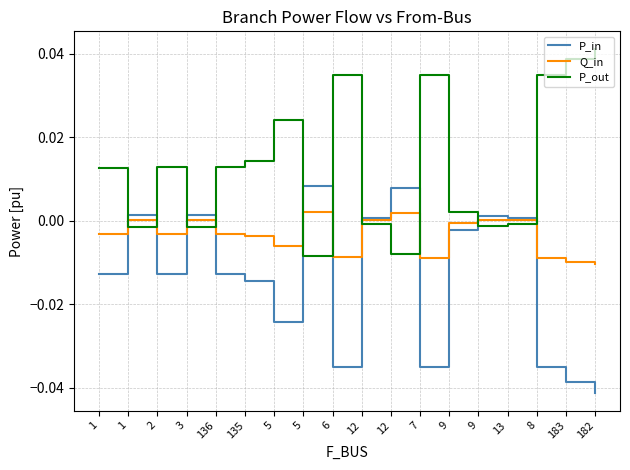

How many interior local peaks does the P_in series have?

5